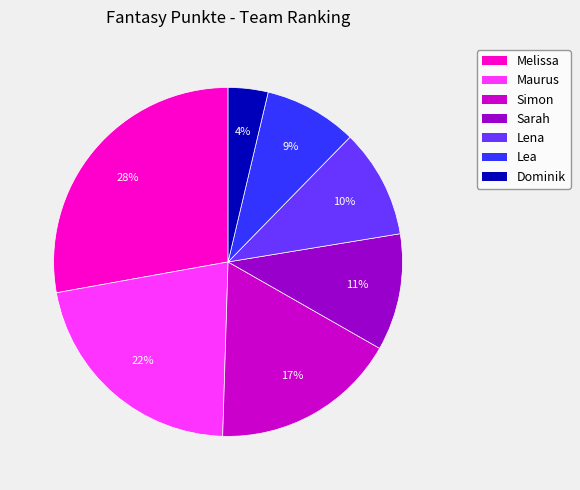

What is the smallest slice in the pie chart?

Dominik